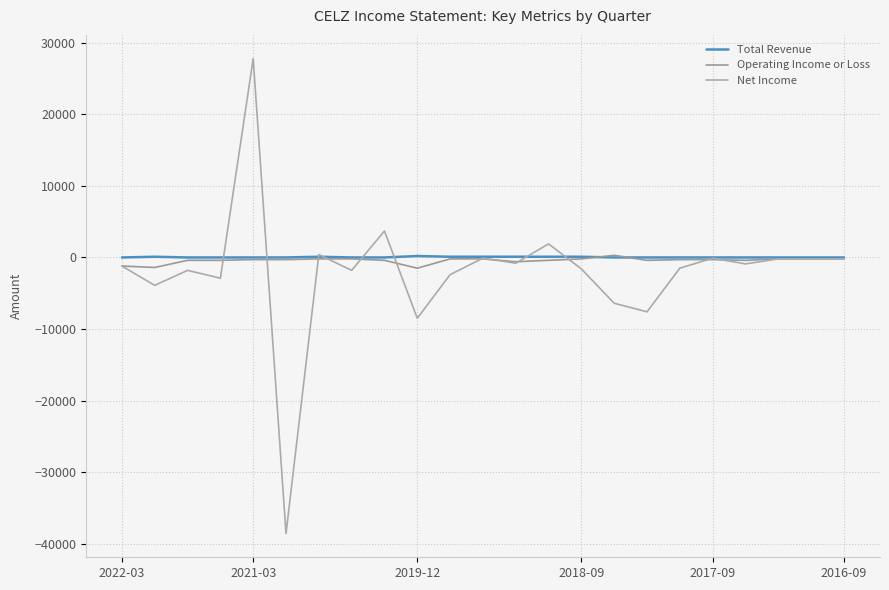

What is the average value of the Net Income series?

-2039